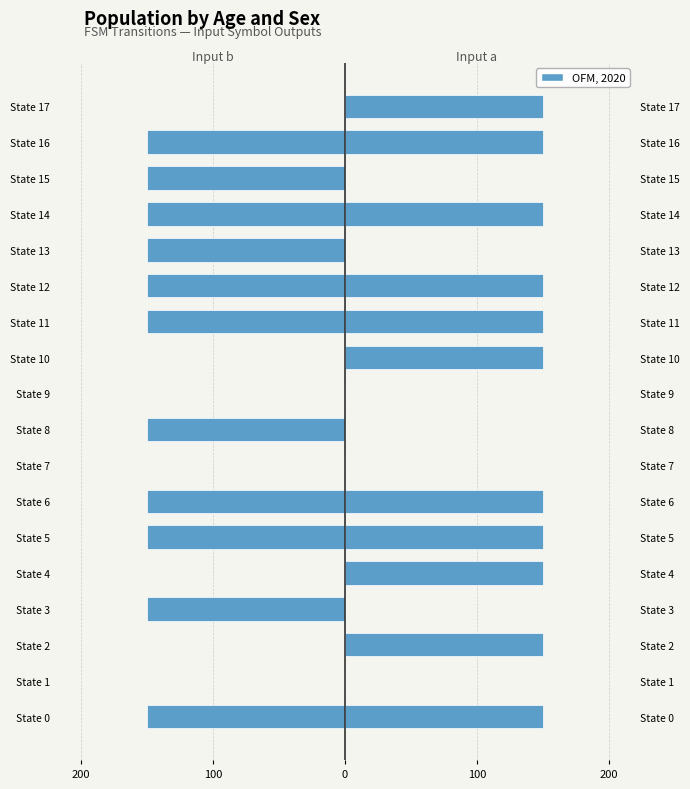

Is it true that Input a equals 150 at State 12?

True